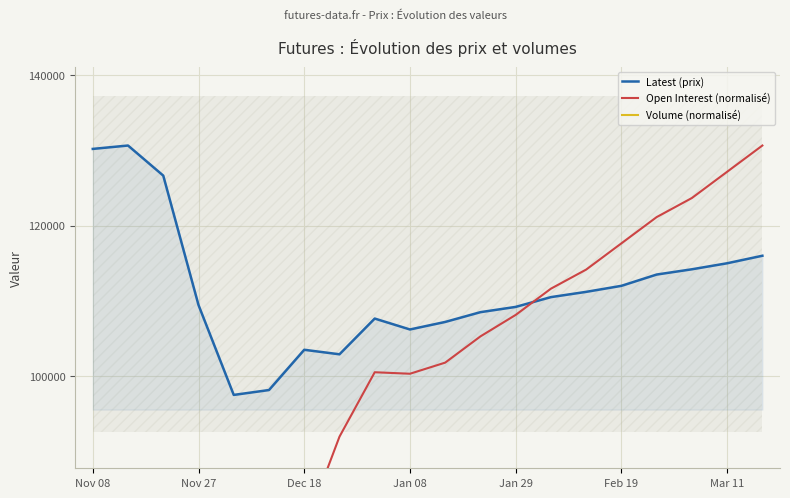

Does the chart display data point markers on the line(s)?

No